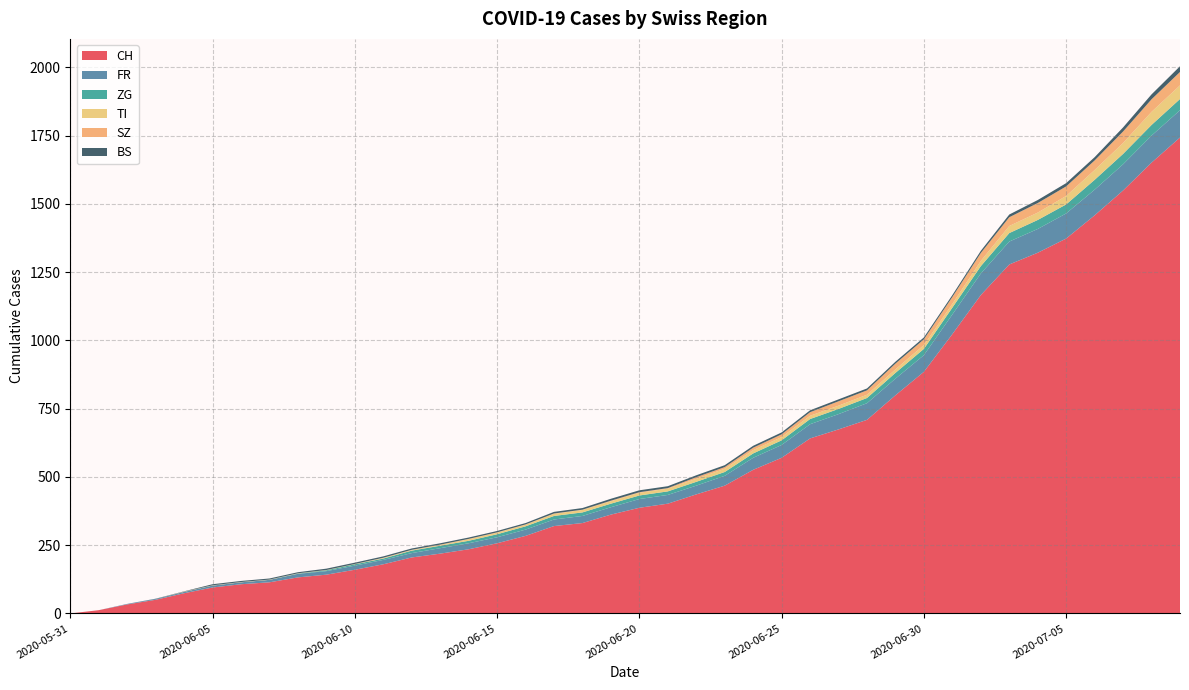

Reading left to right, list all the values displayed in this chart.

CH: 2020-05-31=0	2020-06-01=12	2020-06-02=33	2020-06-03=50	2020-06-04=74	2020-06-05=95	2020-06-06=107	2020-06-07=114	2020-06-08=132	2020-06-09=142	2020-06-10=160	2020-06-11=180	2020-06-12=205	2020-06-13=219	2020-06-14=235	2020-06-15=257	2020-06-16=284	2020-06-17=320	2020-06-18=331	2020-06-19=362	2020-06-20=387	2020-06-21=402	2020-06-22=436	2020-06-23=468	2020-06-24=526	2020-06-25=570	2020-06-26=641	2020-06-27=674	2020-06-28=709	2020-06-29=799	2020-06-30=885	2020-07-01=1023	2020-07-02=1166	2020-07-03=1278	2020-07-04=1321	2020-07-05=1373	2020-07-06=1458	2020-07-07=1549	2020-07-08=1651	2020-07-09=1743
FR: 2020-05-31=0	2020-06-01=0	2020-06-02=2	2020-06-03=3	2020-06-04=5	2020-06-05=7	2020-06-06=7	2020-06-07=9	2020-06-08=13	2020-06-09=13	2020-06-10=15	2020-06-11=16	2020-06-12=16	2020-06-13=20	2020-06-14=22	2020-06-15=22	2020-06-16=23	2020-06-17=24	2020-06-18=26	2020-06-19=27	2020-06-20=32	2020-06-21=32	2020-06-22=32	2020-06-23=36	2020-06-24=44	2020-06-25=47	2020-06-26=52	2020-06-27=56	2020-06-28=61	2020-06-29=61	2020-06-30=61	2020-07-01=72	2020-07-02=79	2020-07-03=84	2020-07-04=87	2020-07-05=92	2020-07-06=94	2020-07-07=96	2020-07-08=99	2020-07-09=100
ZG: 2020-05-31=0	2020-06-01=0	2020-06-02=0	2020-06-03=0	2020-06-04=0	2020-06-05=0	2020-06-06=0	2020-06-07=0	2020-06-08=1	2020-06-09=3	2020-06-10=5	2020-06-11=5	2020-06-12=9	2020-06-13=9	2020-06-14=9	2020-06-15=11	2020-06-16=12	2020-06-17=13	2020-06-18=13	2020-06-19=13	2020-06-20=13	2020-06-21=13	2020-06-22=14	2020-06-23=14	2020-06-24=16	2020-06-25=17	2020-06-26=19	2020-06-27=19	2020-06-28=19	2020-06-29=21	2020-06-30=23	2020-07-01=25	2020-07-02=27	2020-07-03=31	2020-07-04=33	2020-07-05=33	2020-07-06=36	2020-07-07=38	2020-07-08=39	2020-07-09=41
TI: 2020-05-31=0	2020-06-01=0	2020-06-02=0	2020-06-03=0	2020-06-04=1	2020-06-05=1	2020-06-06=1	2020-06-07=1	2020-06-08=1	2020-06-09=1	2020-06-10=1	2020-06-11=2	2020-06-12=2	2020-06-13=3	2020-06-14=6	2020-06-15=6	2020-06-16=6	2020-06-17=8	2020-06-18=9	2020-06-19=9	2020-06-20=10	2020-06-21=10	2020-06-22=11	2020-06-23=12	2020-06-24=12	2020-06-25=12	2020-06-26=12	2020-06-27=12	2020-06-28=12	2020-06-29=13	2020-06-30=14	2020-07-01=14	2020-07-02=19	2020-07-03=26	2020-07-04=27	2020-07-05=31	2020-07-06=36	2020-07-07=40	2020-07-08=48	2020-07-09=50
SZ: 2020-05-31=0	2020-06-01=0	2020-06-02=0	2020-06-03=0	2020-06-04=0	2020-06-05=0	2020-06-06=0	2020-06-07=0	2020-06-08=0	2020-06-09=0	2020-06-10=0	2020-06-11=1	2020-06-12=1	2020-06-13=1	2020-06-14=1	2020-06-15=1	2020-06-16=1	2020-06-17=1	2020-06-18=1	2020-06-19=2	2020-06-20=2	2020-06-21=2	2020-06-22=6	2020-06-23=6	2020-06-24=9	2020-06-25=10	2020-06-26=13	2020-06-27=16	2020-06-28=16	2020-06-29=21	2020-06-30=21	2020-07-01=25	2020-07-02=29	2020-07-03=32	2020-07-04=35	2020-07-05=35	2020-07-06=35	2020-07-07=42	2020-07-08=46	2020-07-09=49
BS: 2020-05-31=0	2020-06-01=0	2020-06-02=0	2020-06-03=1	2020-06-04=1	2020-06-05=4	2020-06-06=4	2020-06-07=4	2020-06-08=4	2020-06-09=5	2020-06-10=5	2020-06-11=5	2020-06-12=5	2020-06-13=5	2020-06-14=5	2020-06-15=5	2020-06-16=5	2020-06-17=6	2020-06-18=6	2020-06-19=7	2020-06-20=7	2020-06-21=7	2020-06-22=7	2020-06-23=7	2020-06-24=7	2020-06-25=7	2020-06-26=7	2020-06-27=7	2020-06-28=7	2020-06-29=7	2020-06-30=7	2020-07-01=7	2020-07-02=8	2020-07-03=10	2020-07-04=11	2020-07-05=12	2020-07-06=12	2020-07-07=15	2020-07-08=18	2020-07-09=21